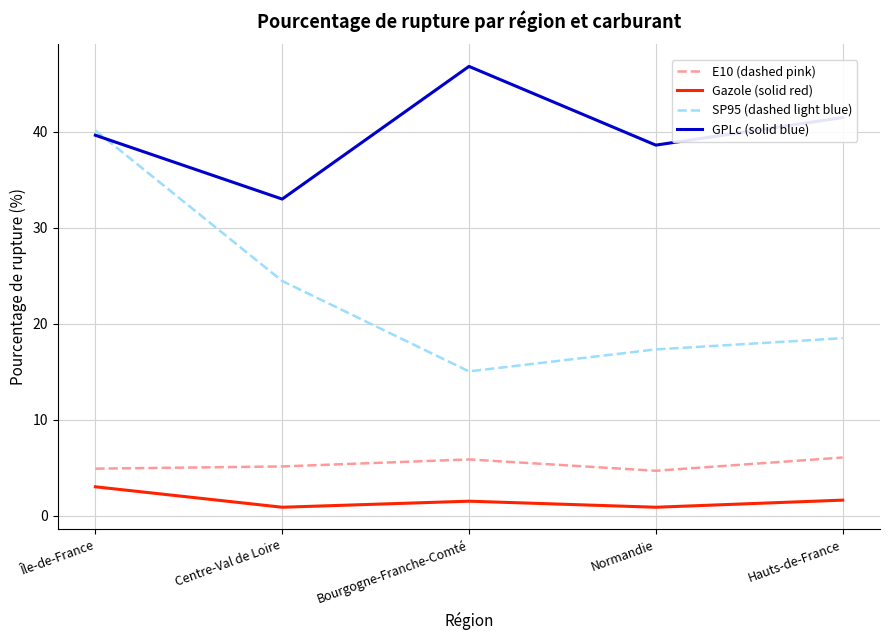

True or false: Gazole (solid red) has a value of 0.9 at Centre-Val de Loire.

True